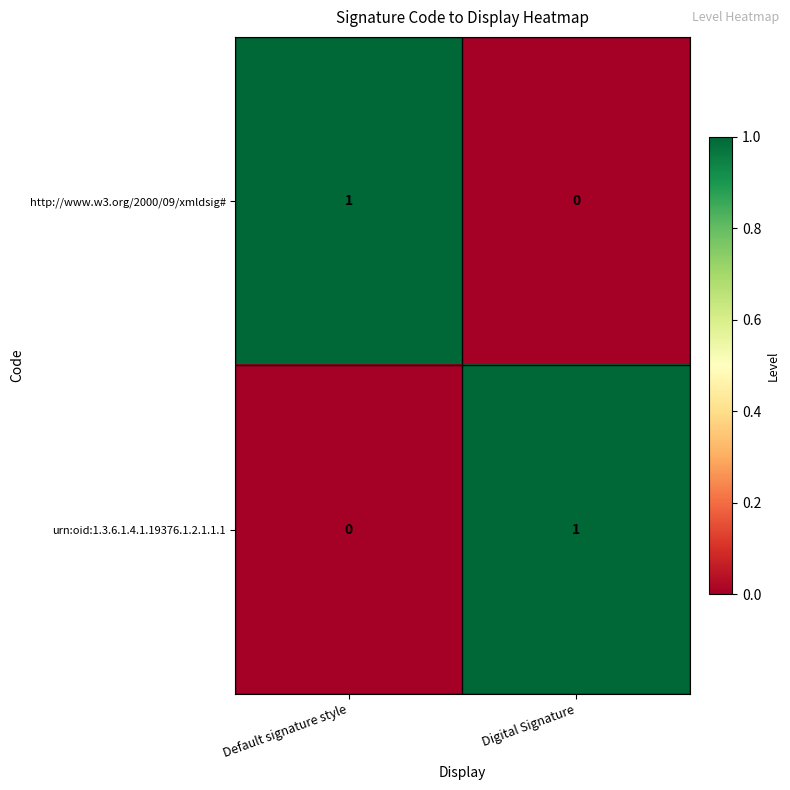

At Default signature style, list the series in order from largest to smallest.

http://www.w3.org/2000/09/xmldsig#, urn:oid:1.3.6.1.4.1.19376.1.2.1.1.1